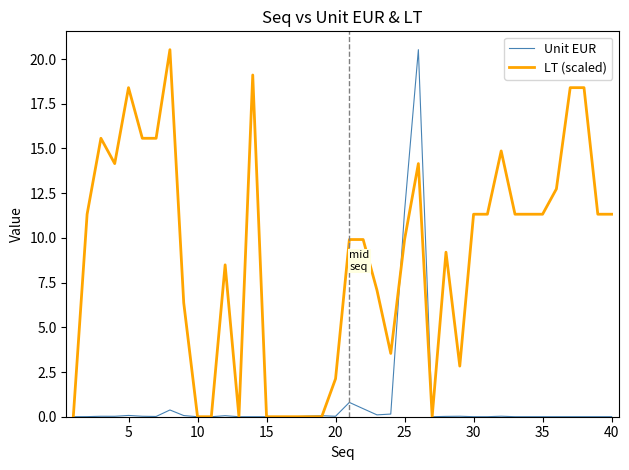

List the series in order of their overall mean, highest first.

LT (scaled), Unit EUR